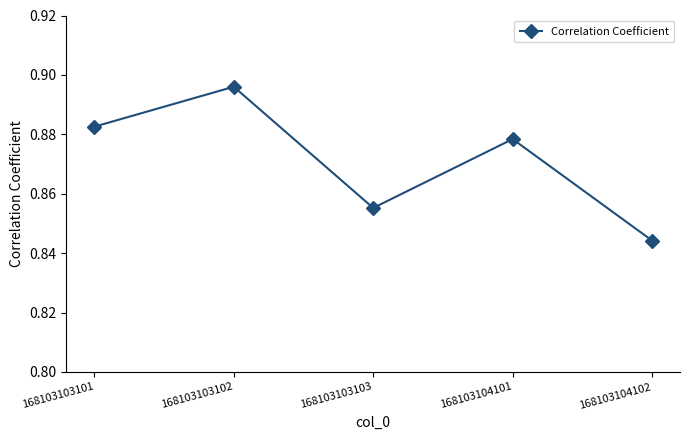

What is the difference between the maximum and minimum values?

0.1